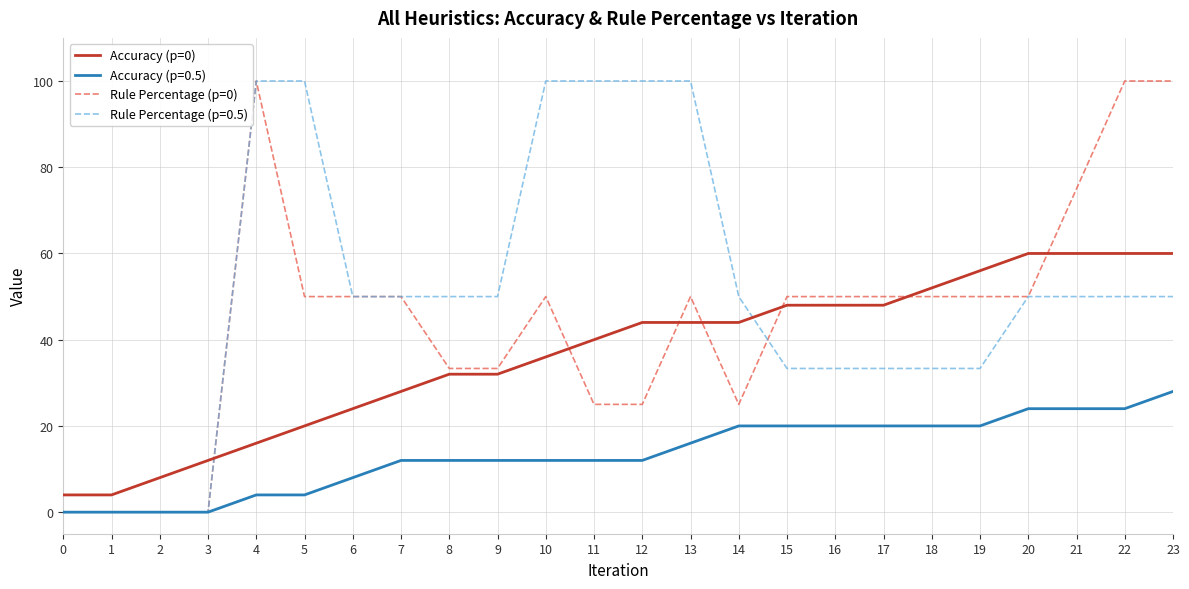

Rank the series at 14 from lowest to highest value.

Accuracy (p=0.5), Rule Percentage (p=0), Accuracy (p=0), Rule Percentage (p=0.5)